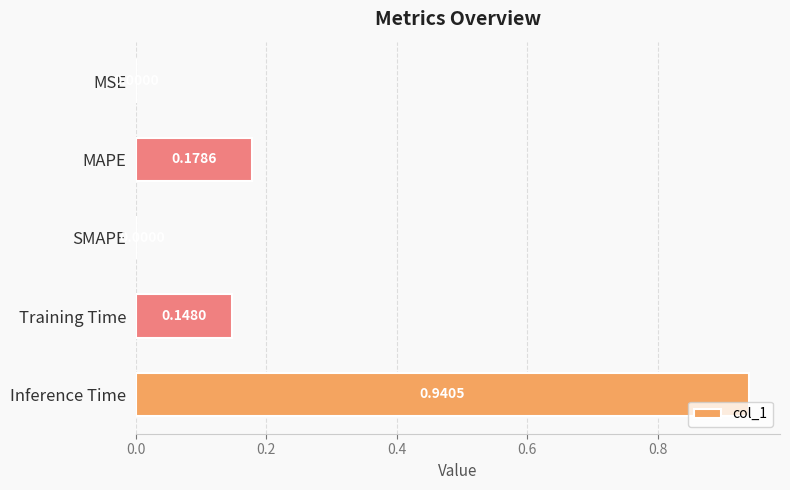

Between SMAPE and MAPE, which is larger?

MAPE